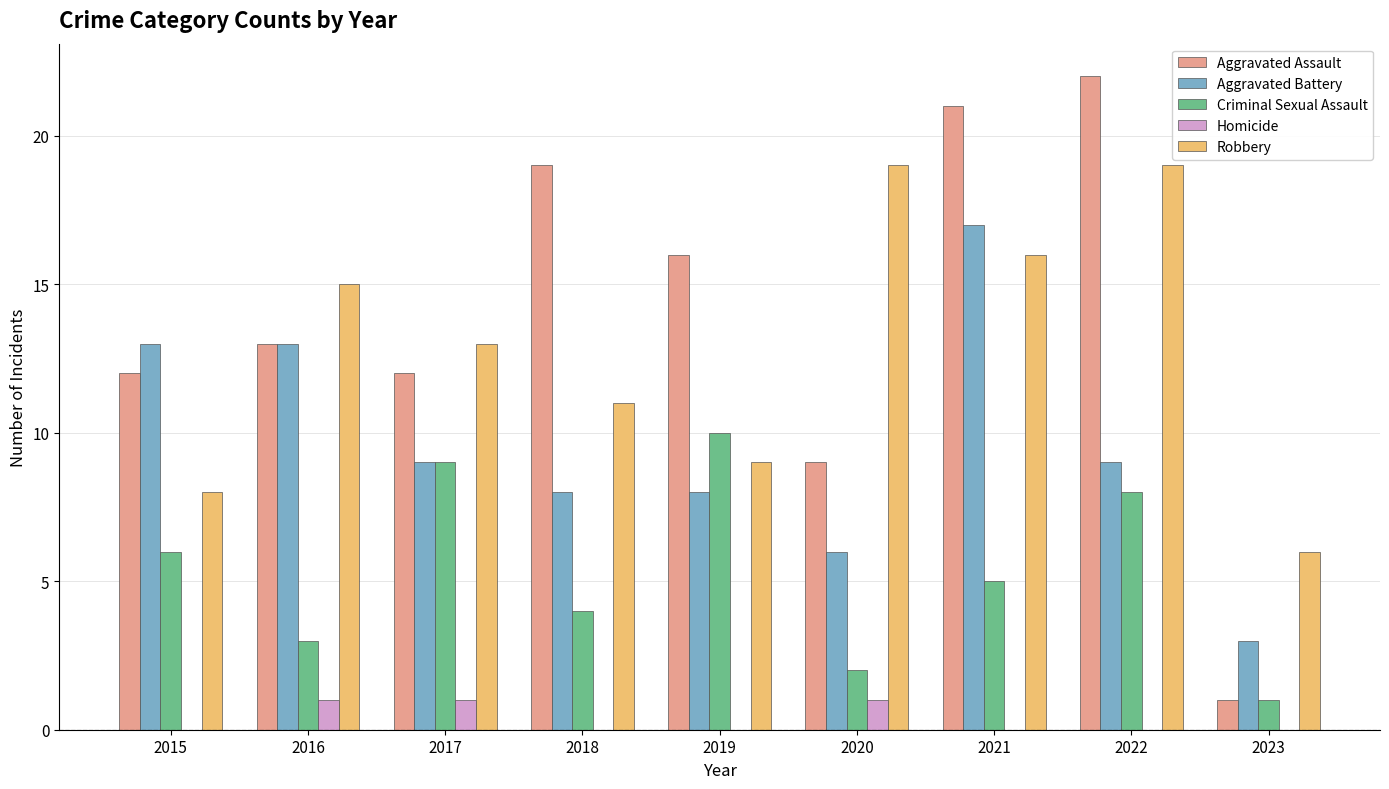

The Criminal Sexual Assault series shows 4 at 2016. True or false?

False